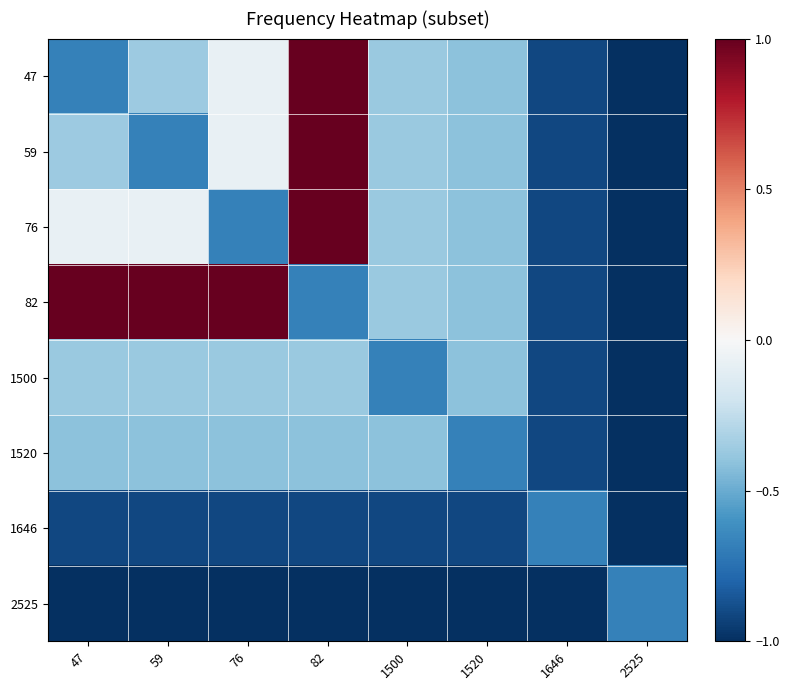

Which series has the largest total across all categories?

82